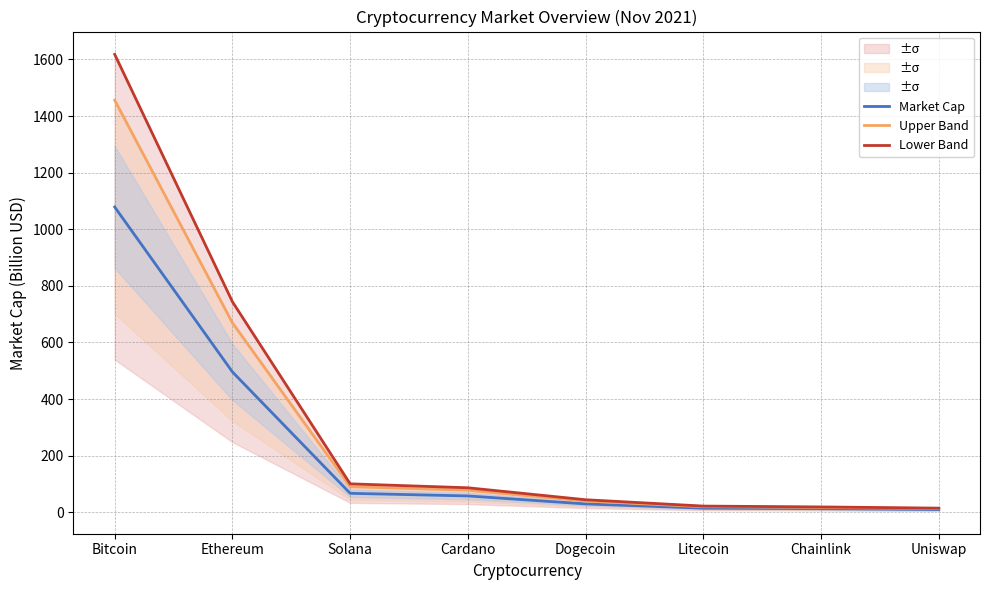

Count the number of data series in this chart.

3